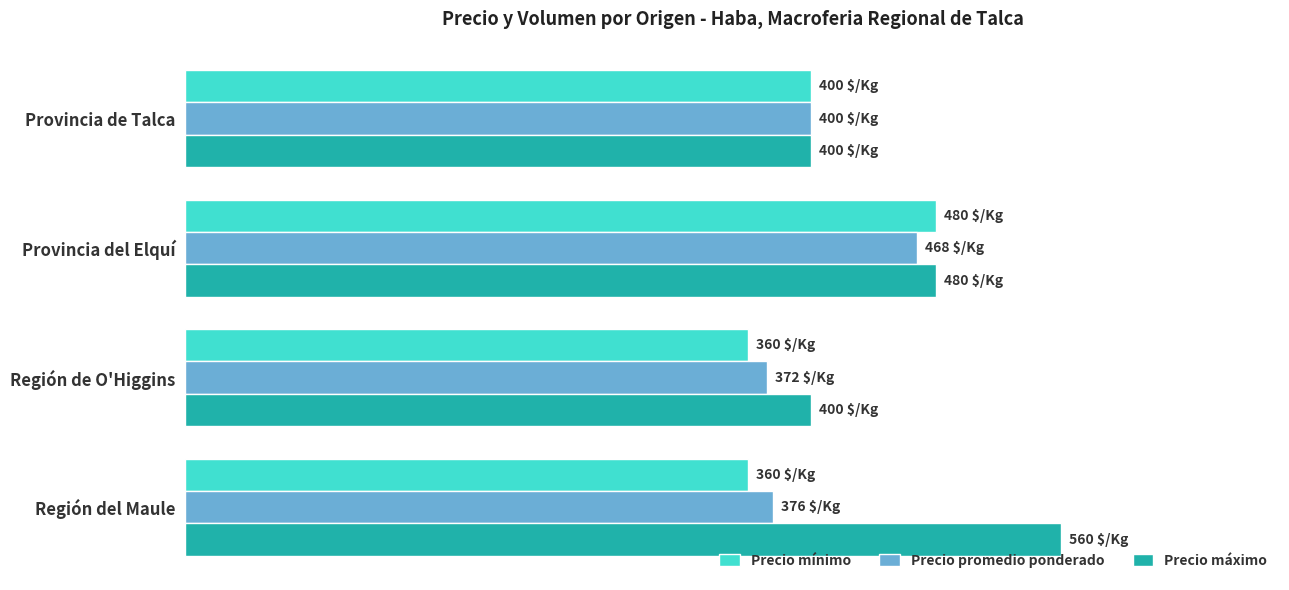

What are all the series names shown in the legend?

Precio mínimo, Precio promedio ponderado, Precio máximo